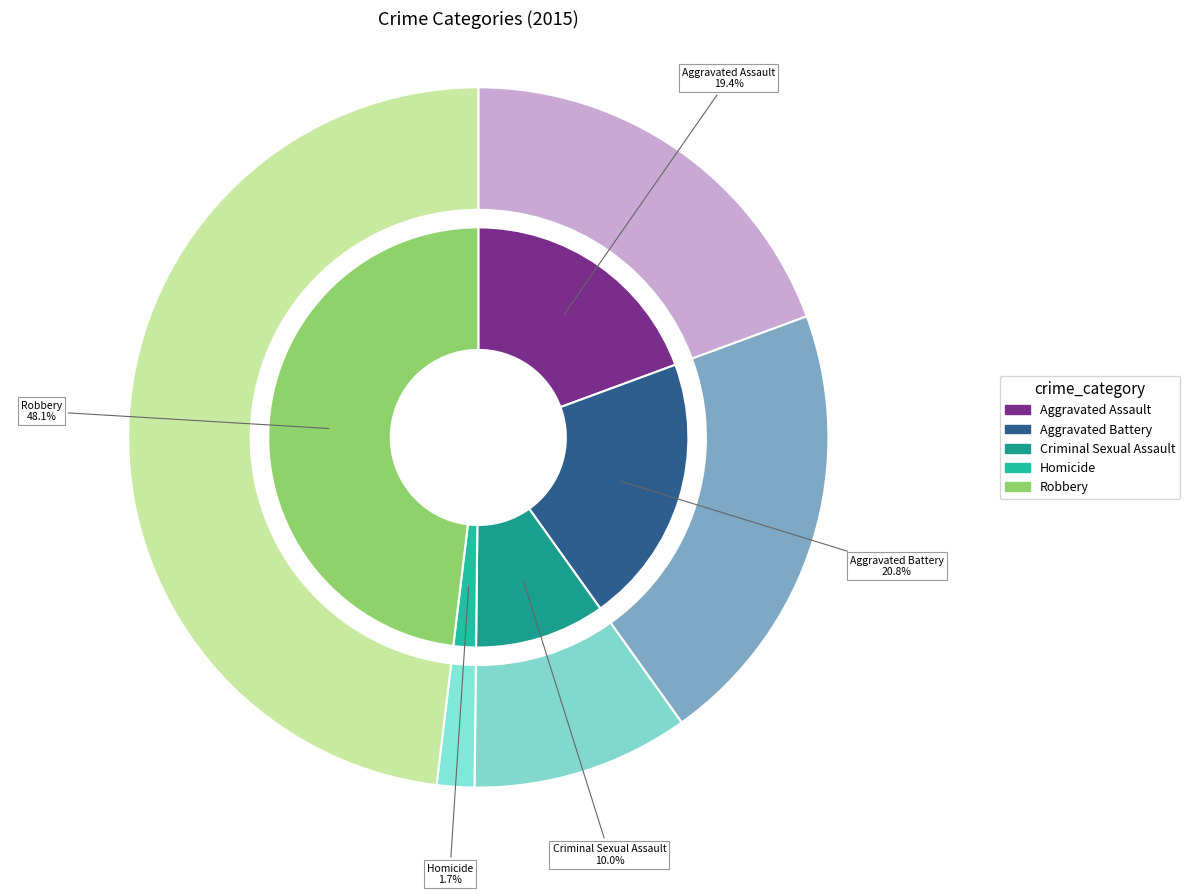

To the nearest percent, what is the difference between the largest and smallest slice percentages?

46%